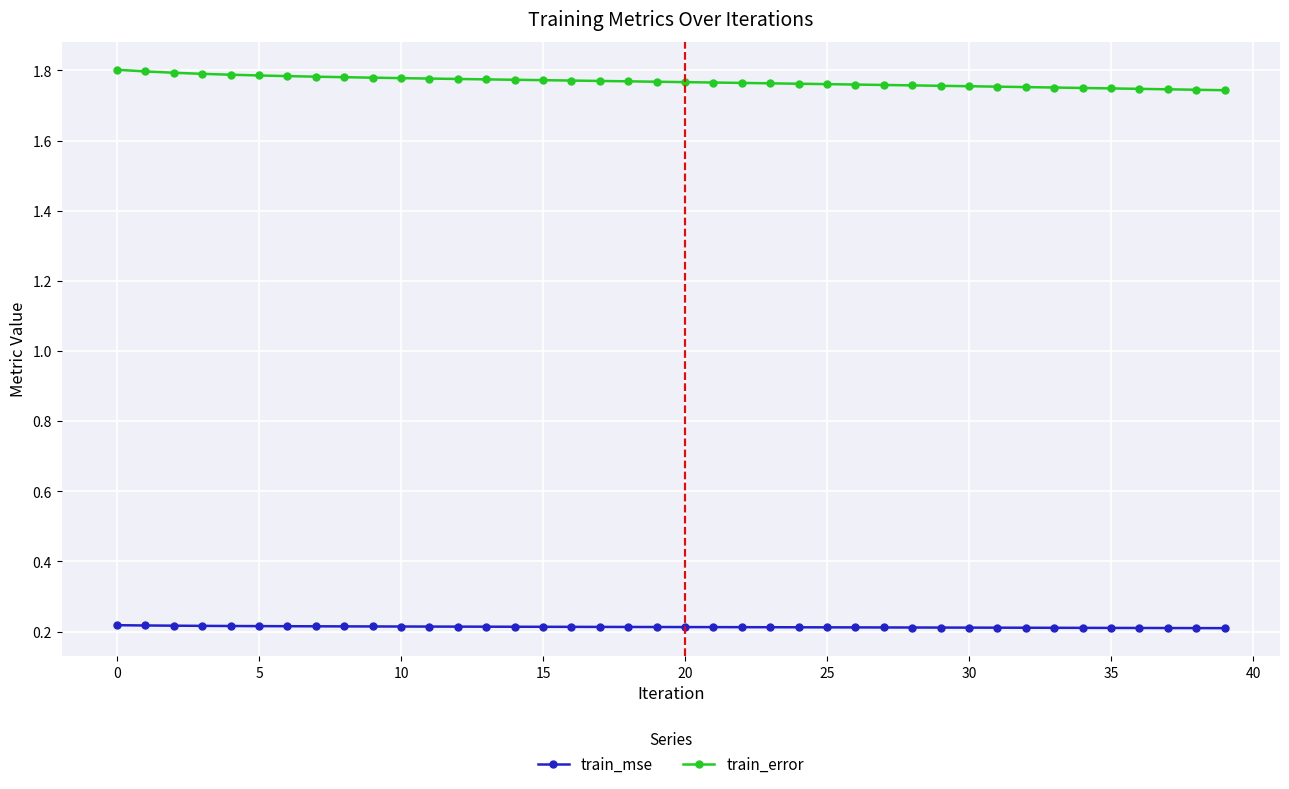

What is the sum of all train_error values?

70.7